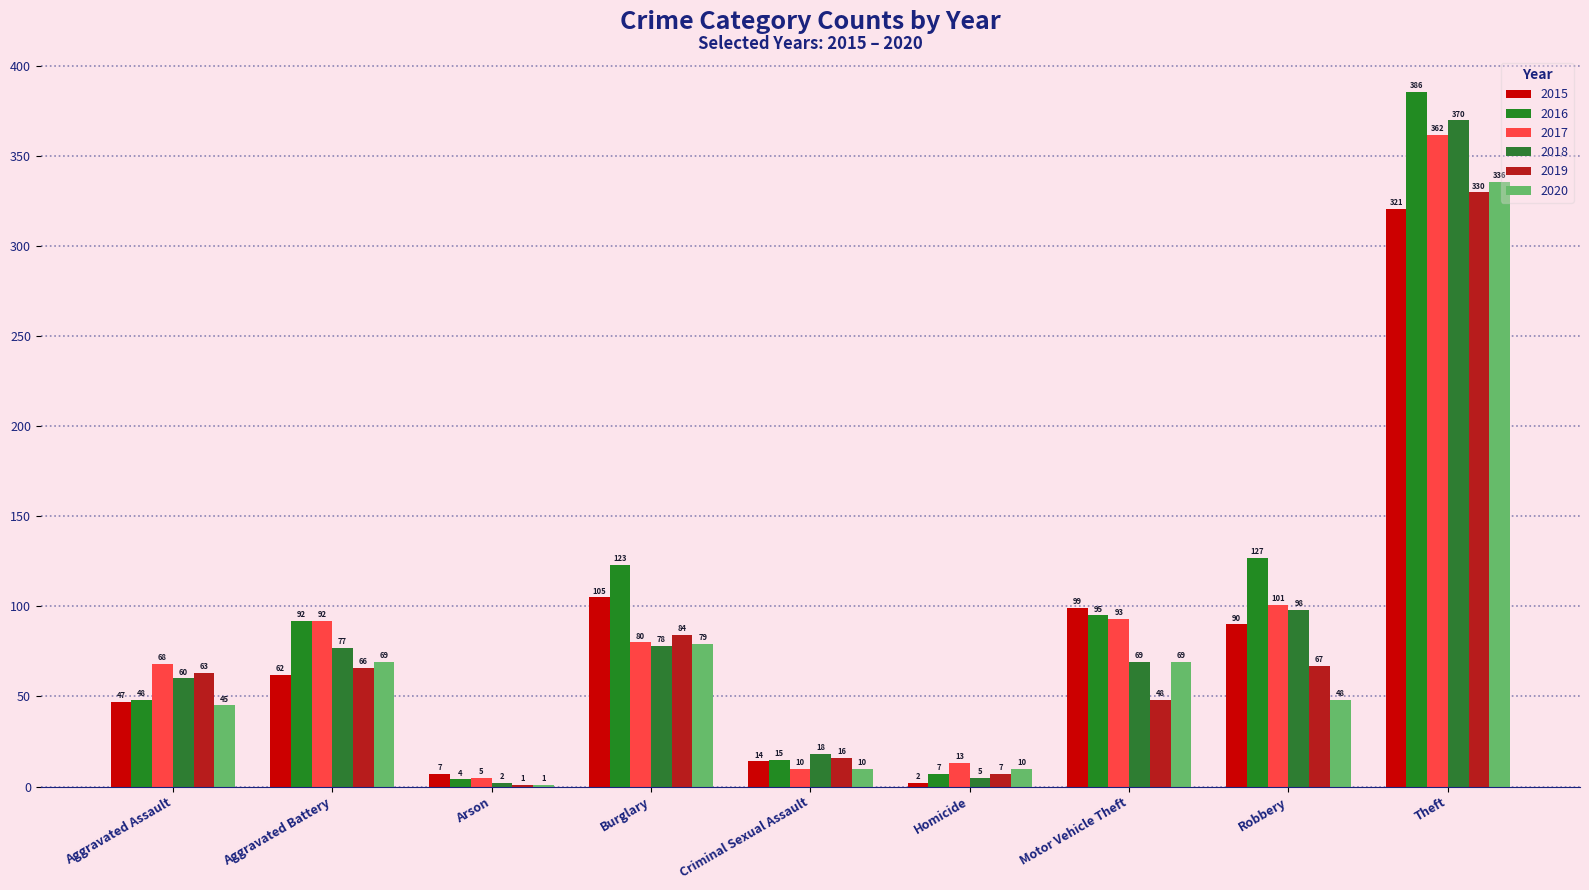

Where does the 2020 series first go above 48?

Aggravated Battery